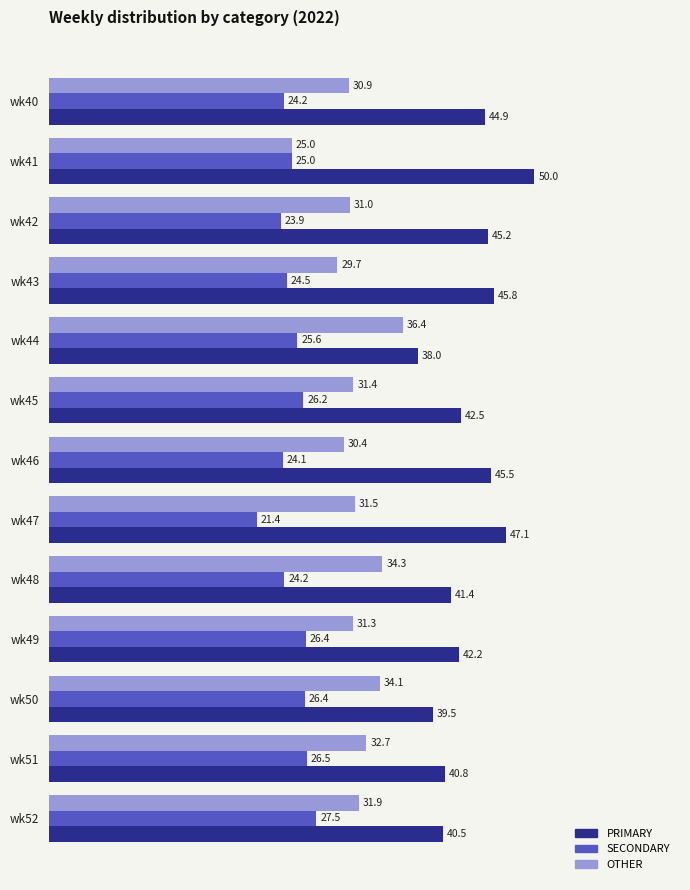

List the labels in order of PRIMARY value, smallest first.

wk44, wk50, wk52, wk51, wk48, wk49, wk45, wk40, wk42, wk46, wk43, wk47, wk41